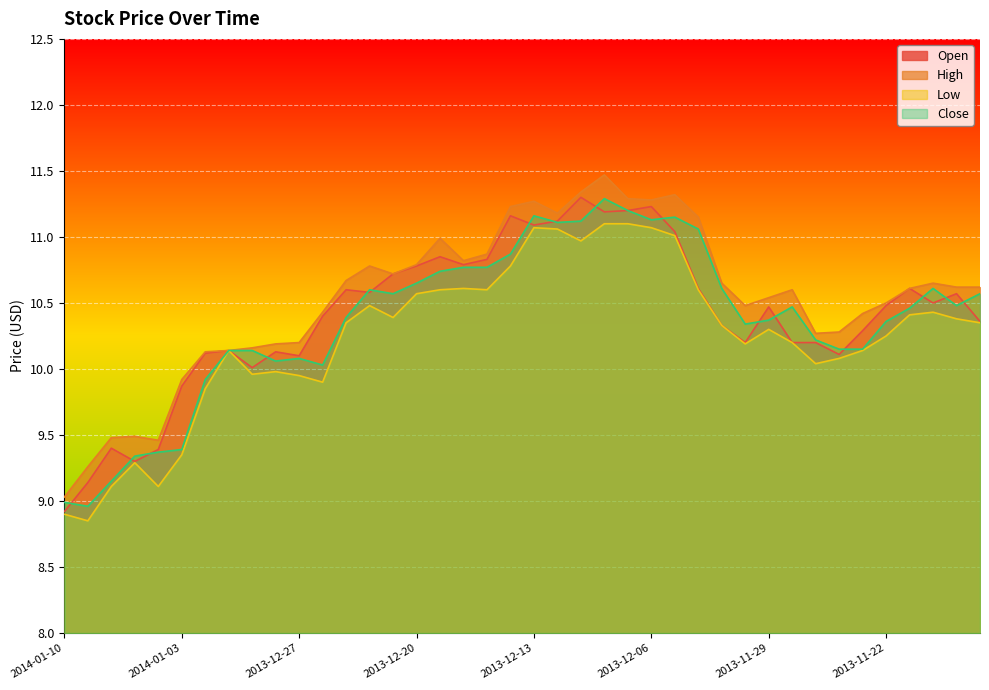

Which series has the largest range (max minus min)?

High